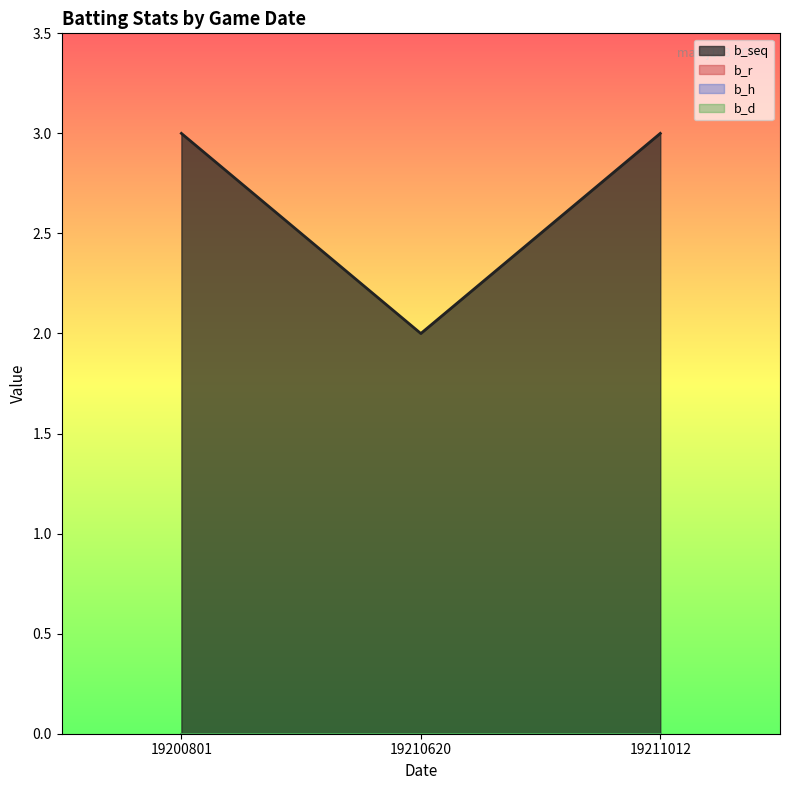

How many lines are shown in the chart?

4